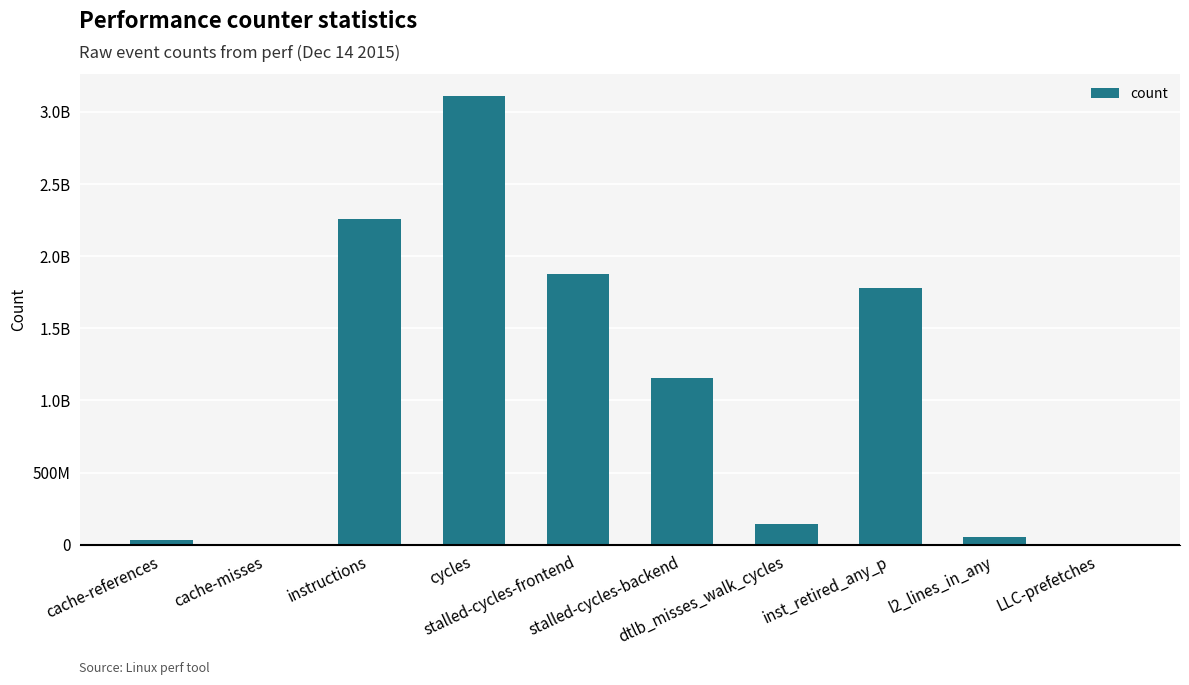

Are the bars horizontal?

No